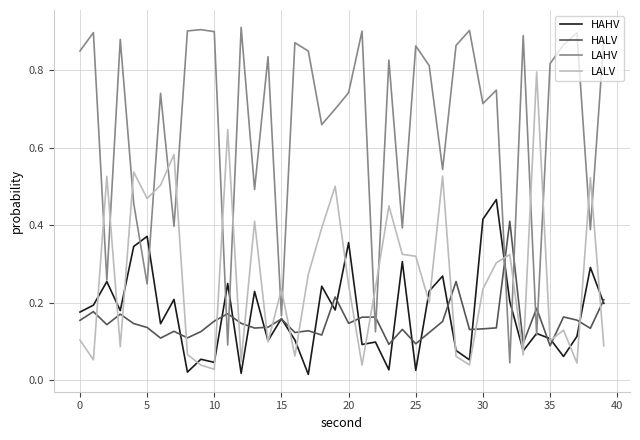

True or false: HALV and LALV cross at least once.

True